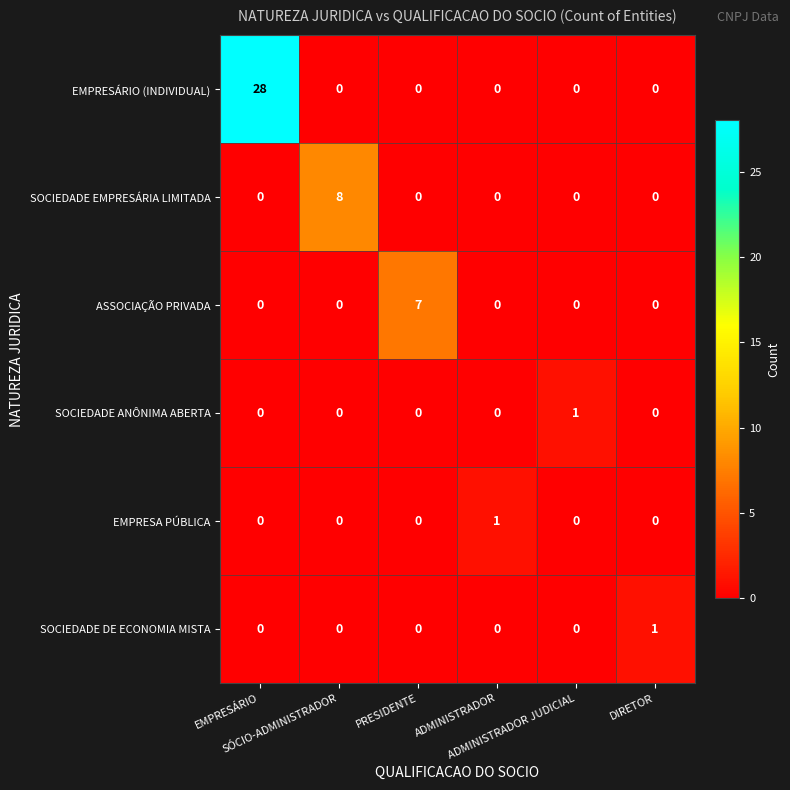

Count the SOCIEDADE ANÔNIMA ABERTA values in the range 0 to 1.

6